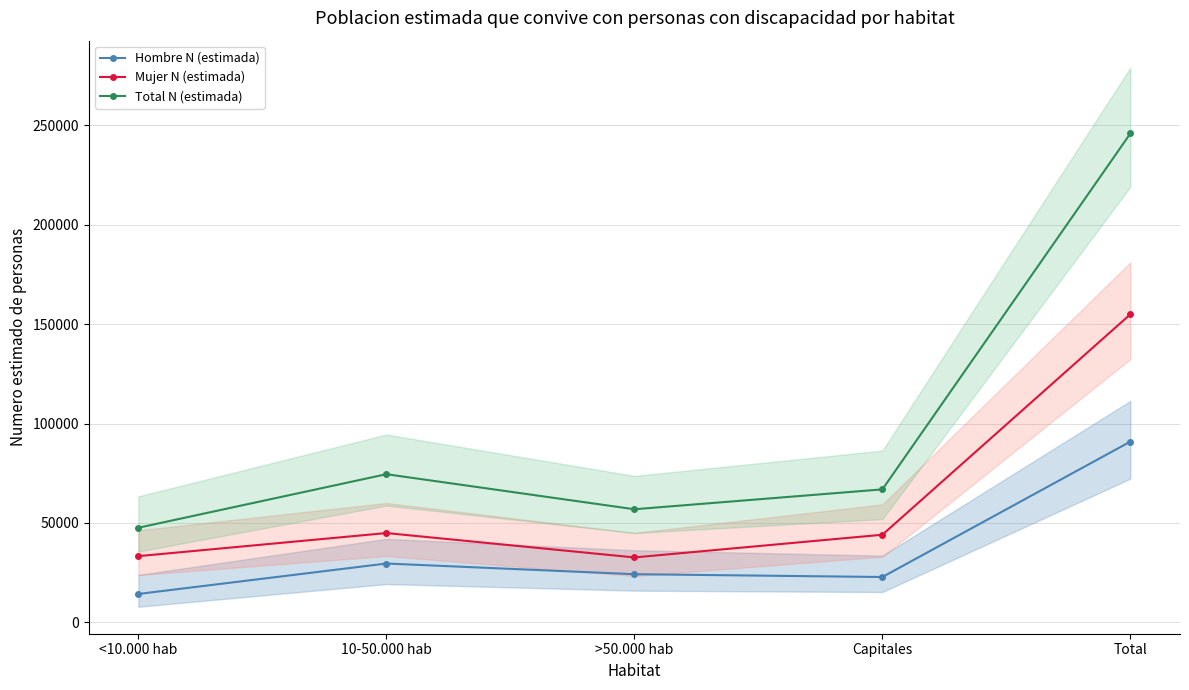

The value of Mujer N (estimada) at Total is 154955. True or false?

True